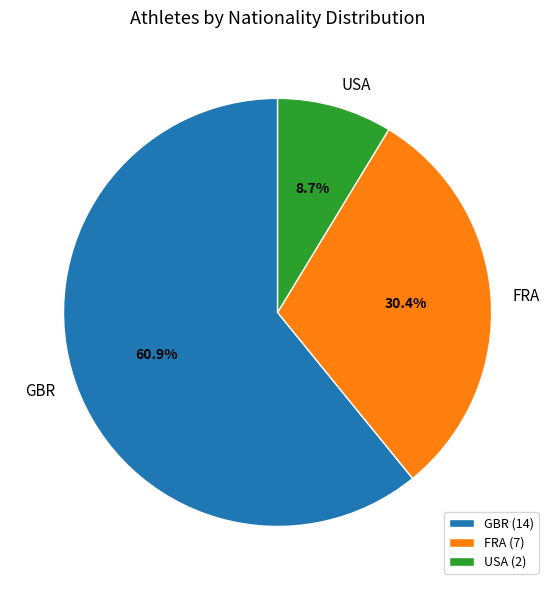

Rank the categories by value from lowest to highest.

USA, FRA, GBR